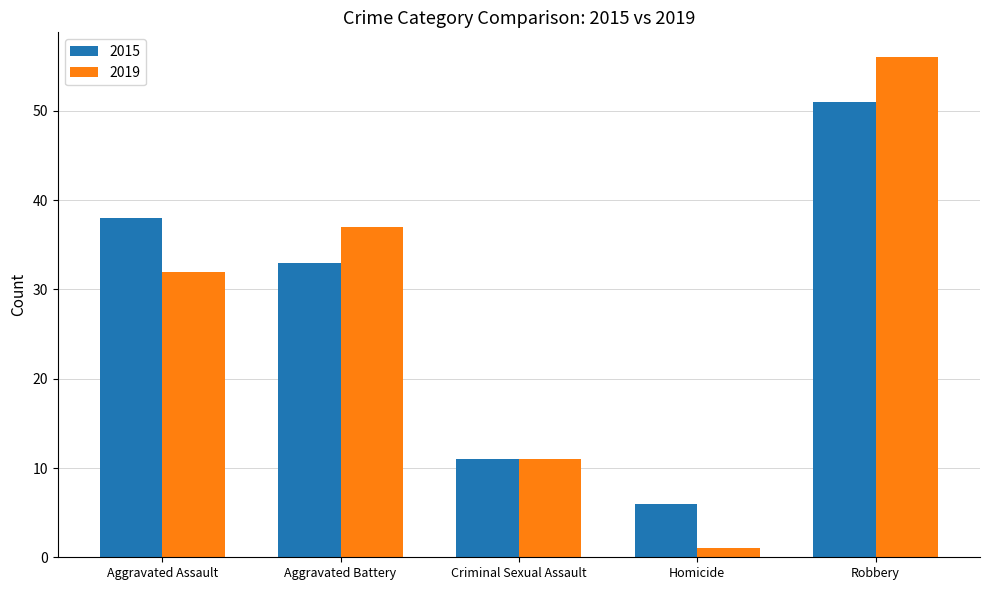

List the labels in order of 2015 value, largest first.

Robbery, Aggravated Assault, Aggravated Battery, Criminal Sexual Assault, Homicide